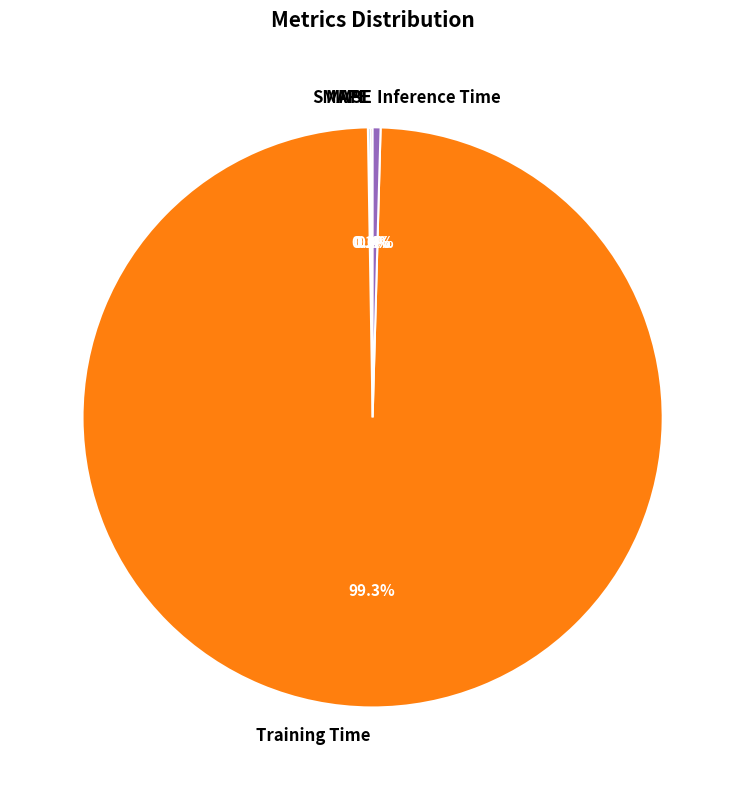

What is the largest slice in the pie chart?

Training Time